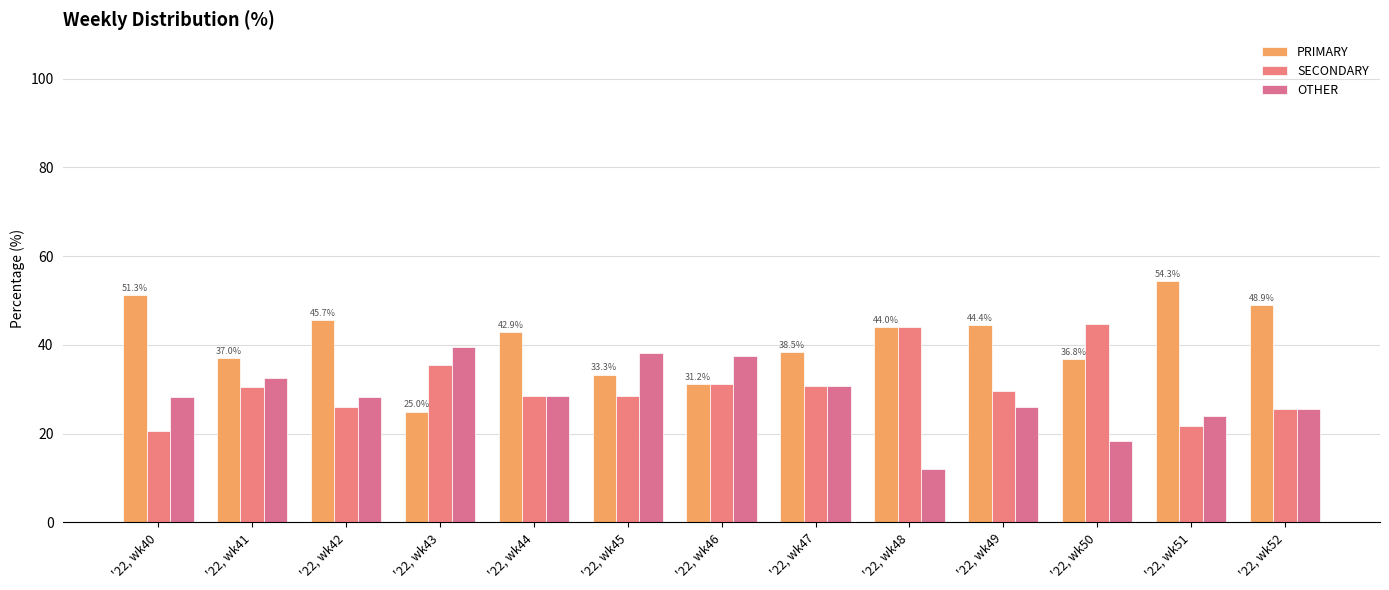

What is the sum of all OTHER values?

369.4